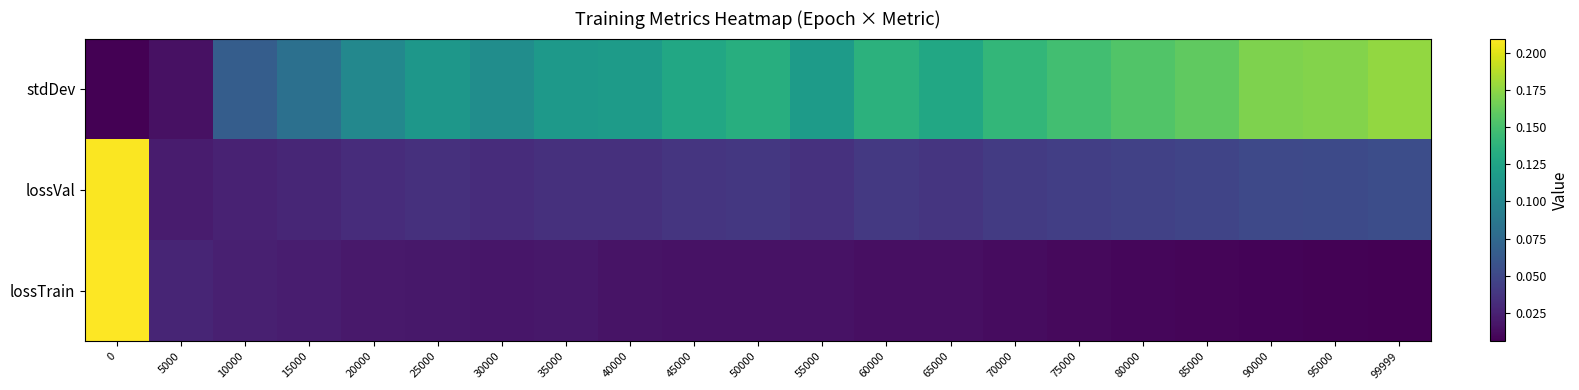

List the series in order of their overall mean, lowest first.

lossTrain, lossVal, stdDev